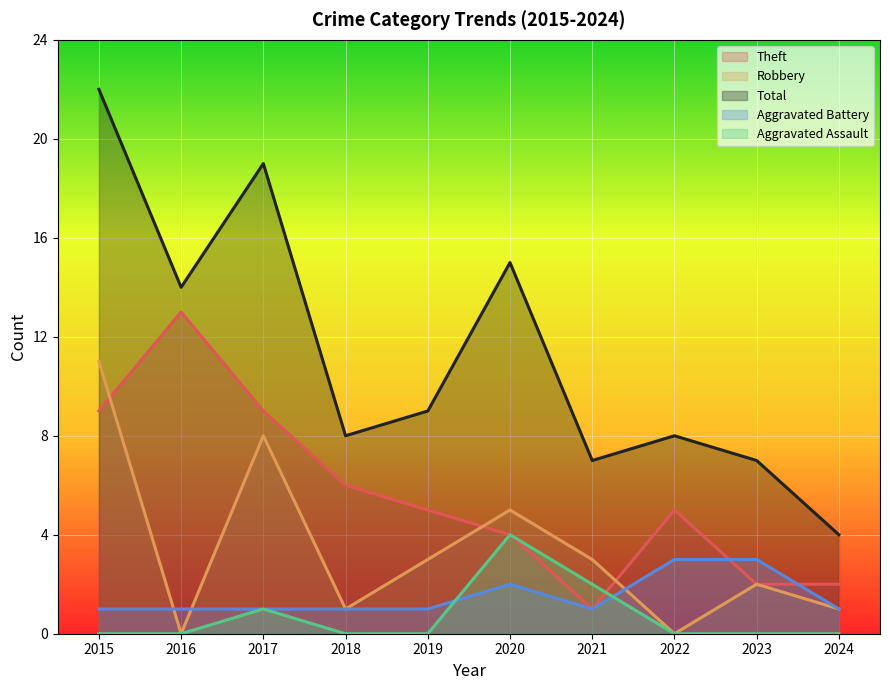

How many series are shown in this chart?

5